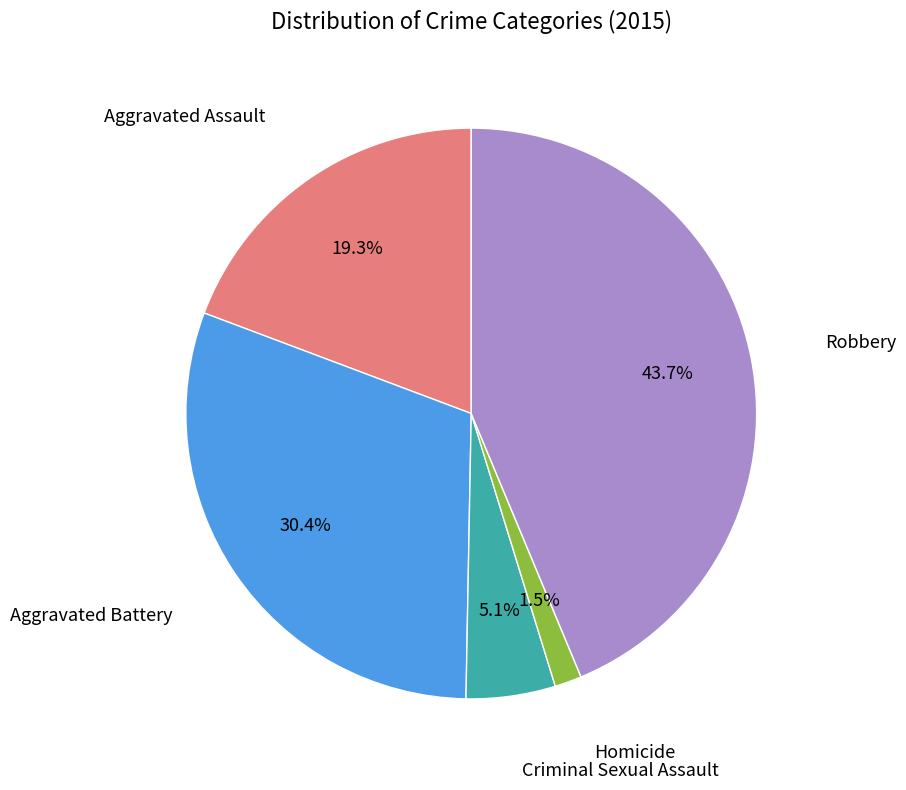

Is there a majority slice in this chart?

No